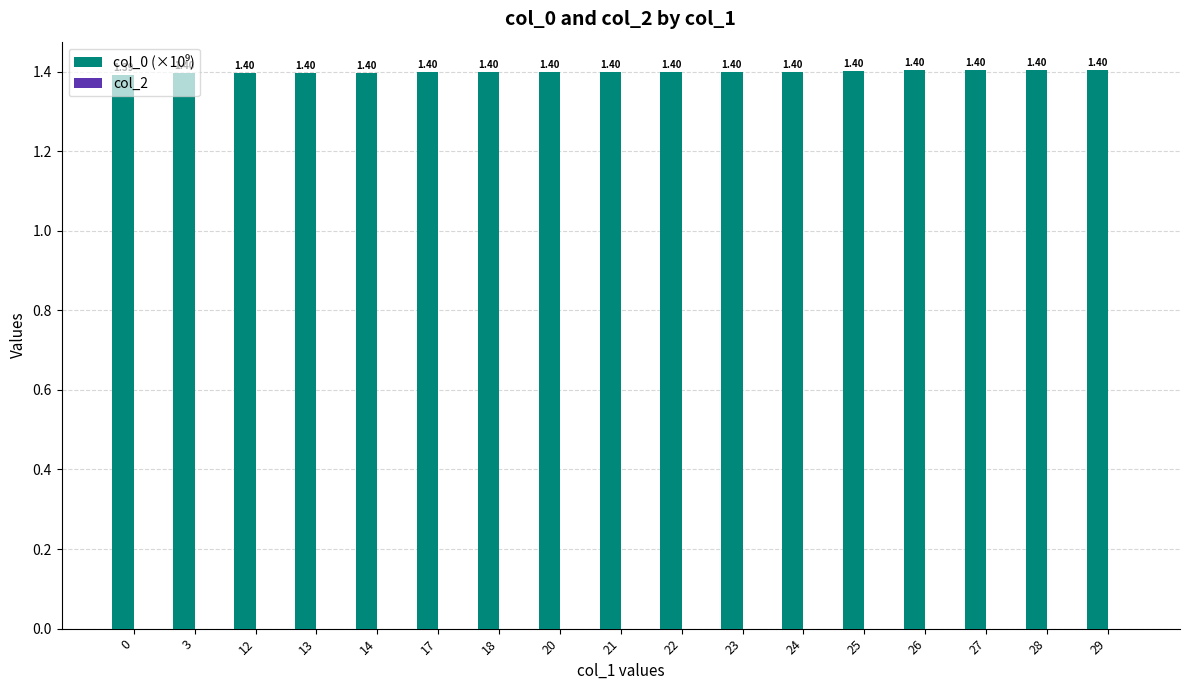

What is the ratio of the value at 23 to the value at 3?

1.0